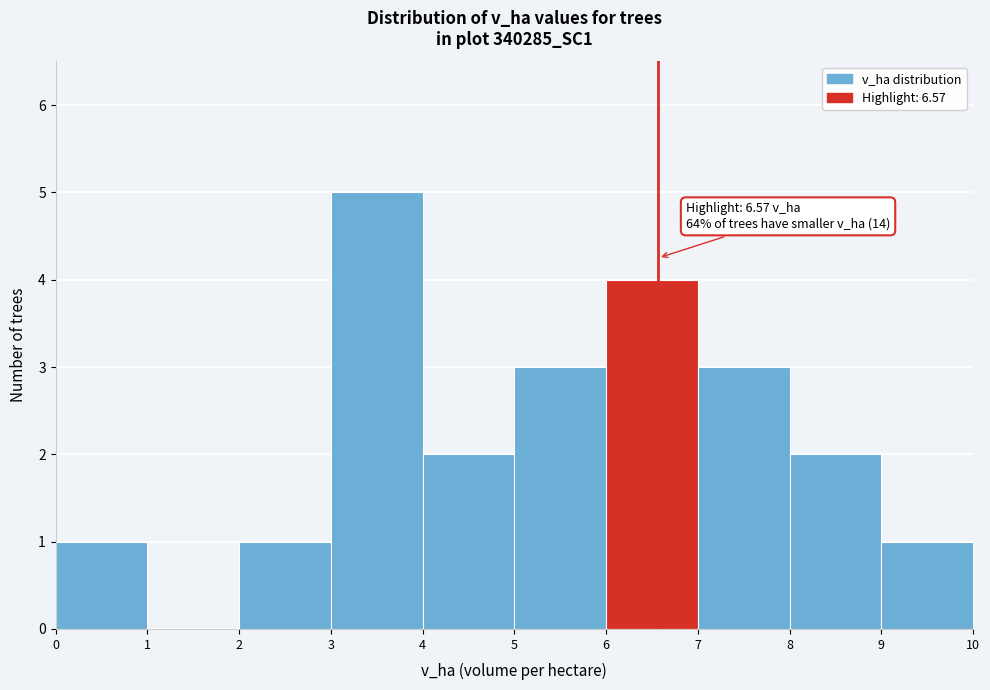

Over which range of the x-axis is the bar tallest?

3 to 4